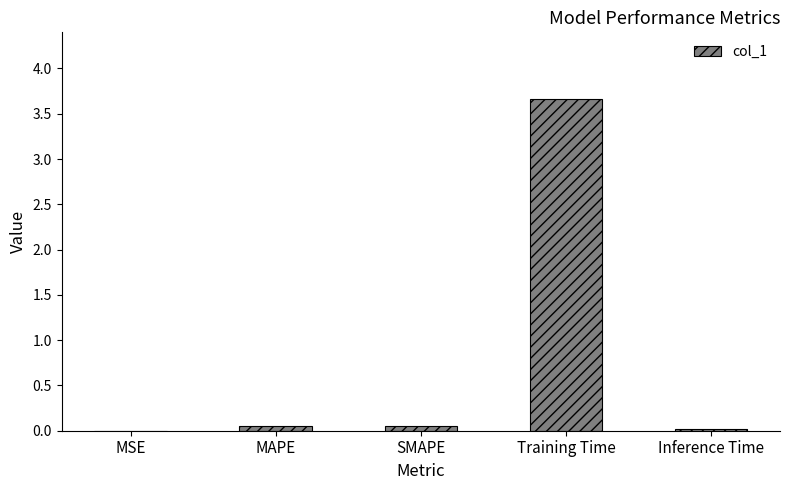

What is the maximum value shown in the chart?

3.7